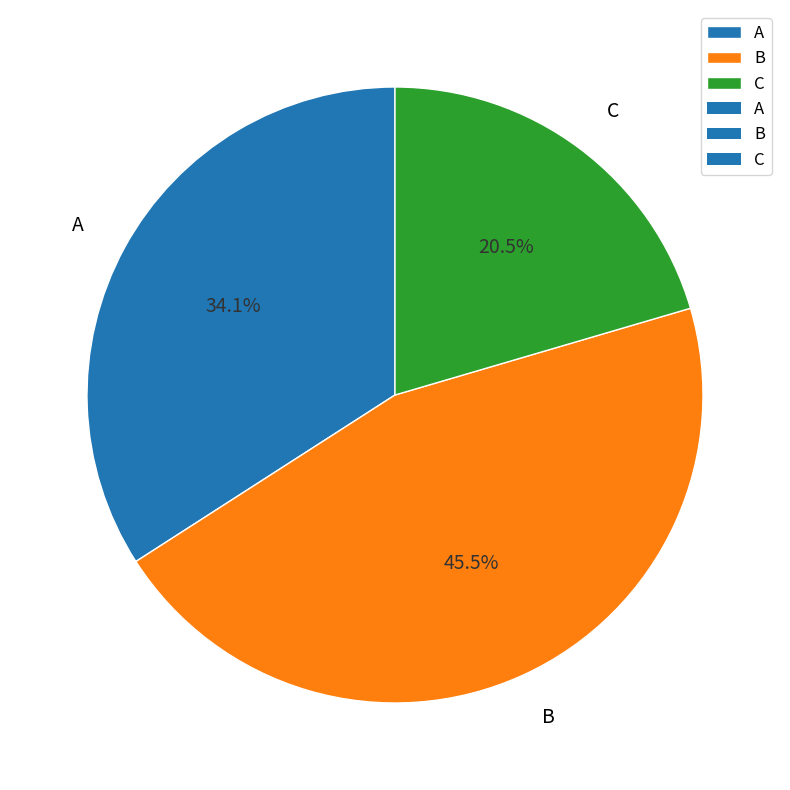

Which slice is the largest?

B